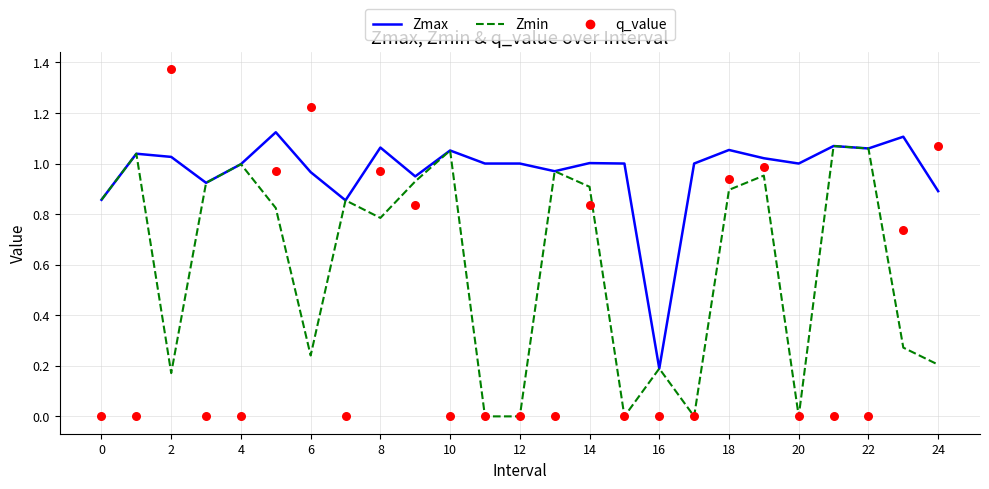

Which series has the widest spread of Y values?

q_value